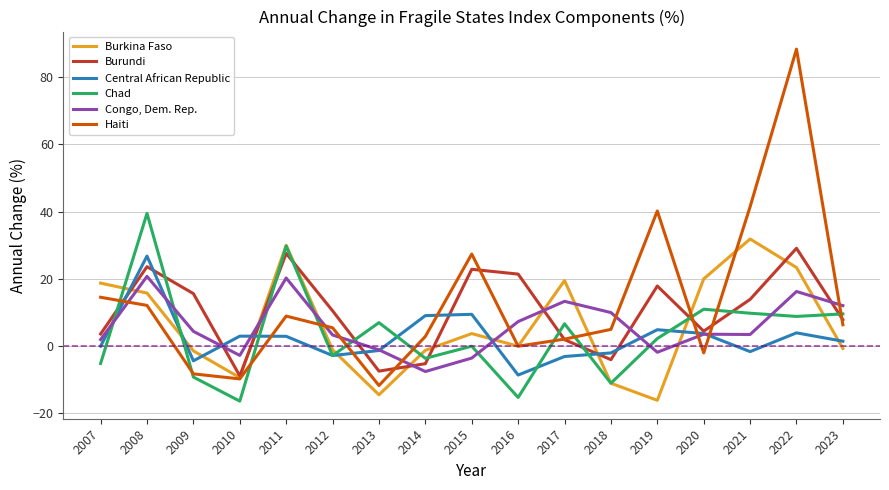

What is the minimum value shown in the chart?

-16.3